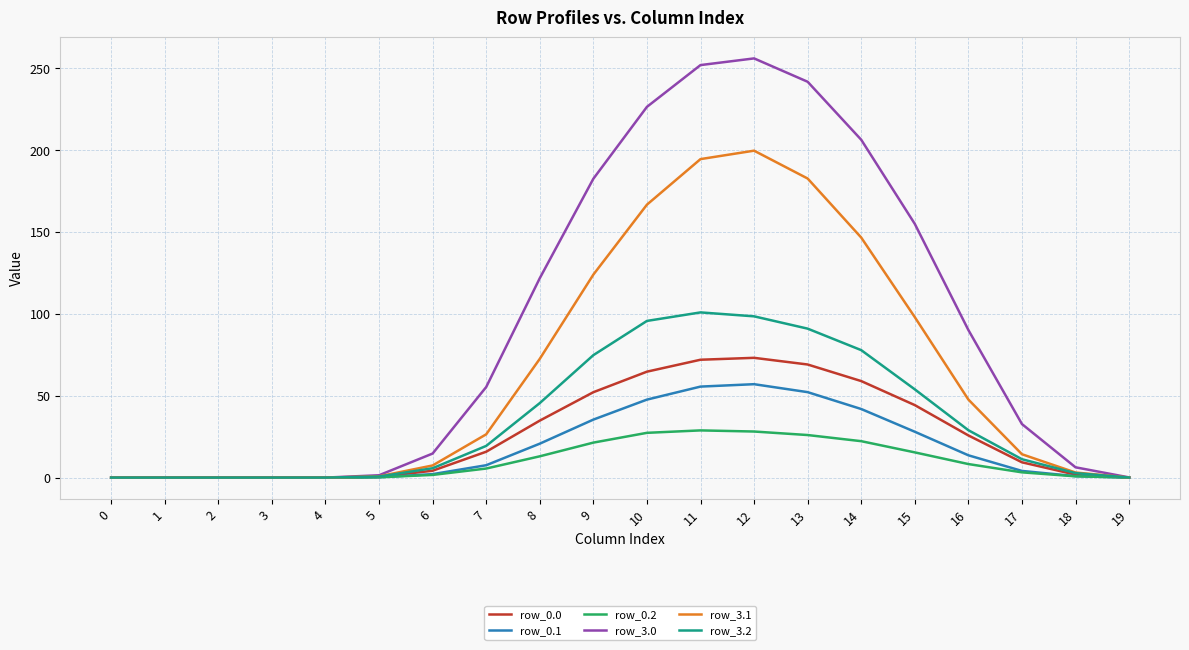

Which series has the largest total across all categories?

row_3.0